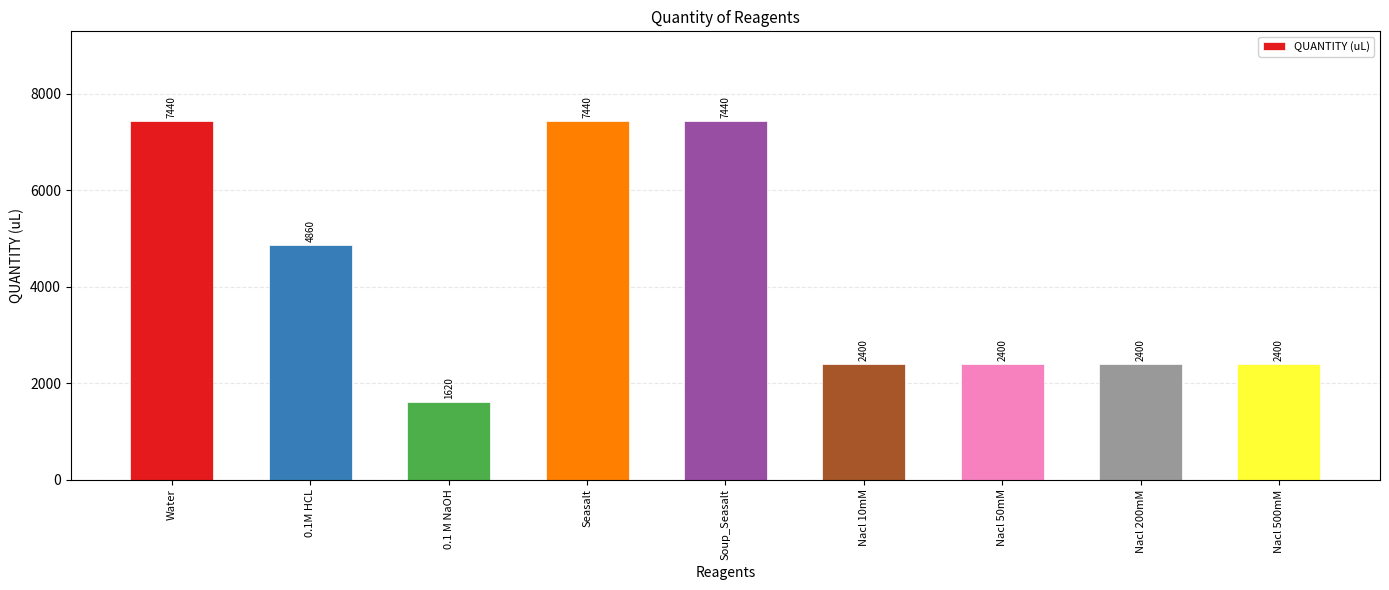

What is the sum of the values at Nacl 500mM and Water?

9840